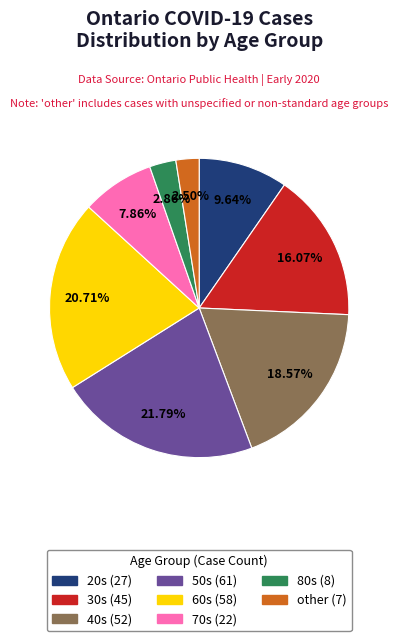

Which category has the biggest portion of the pie?

50s